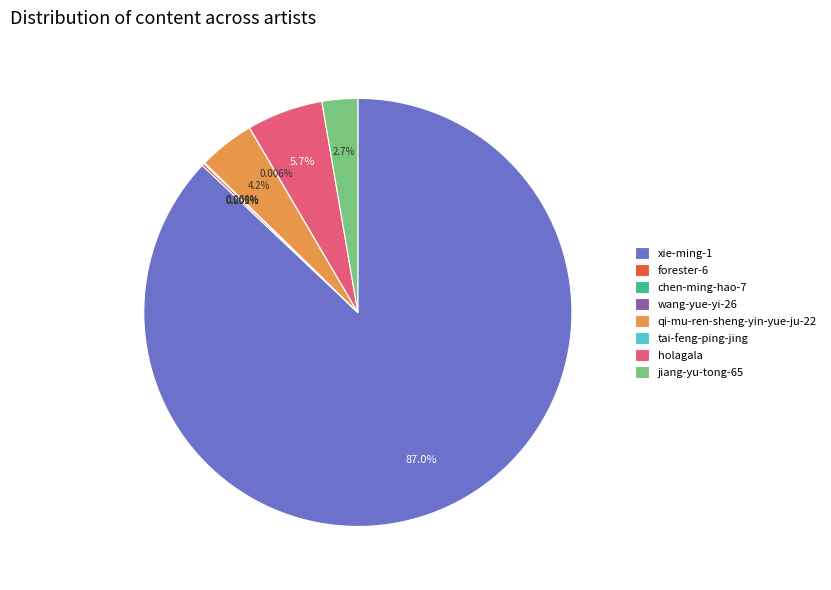

Does xie-ming-1 account for over 50% of the chart?

Yes